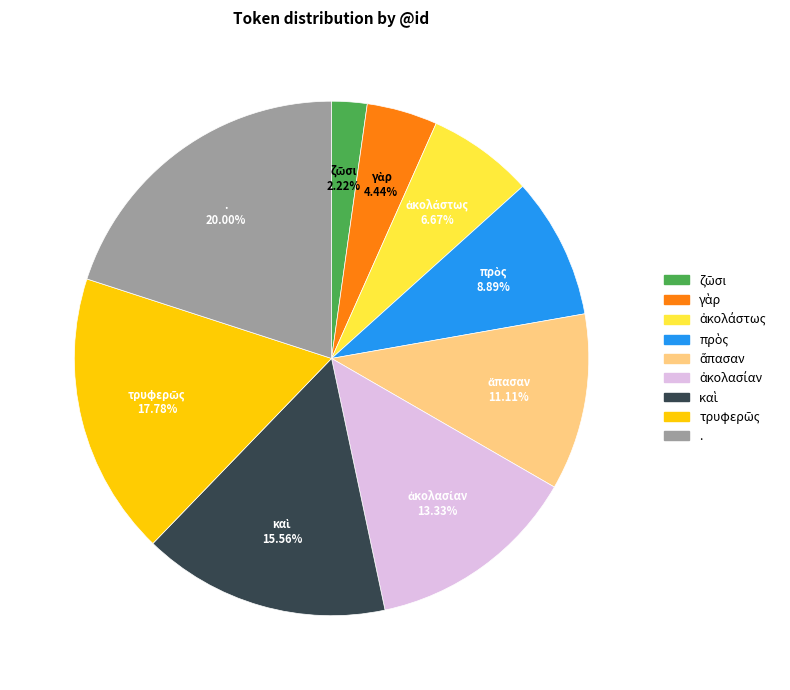

Which category has the biggest portion of the pie?

.